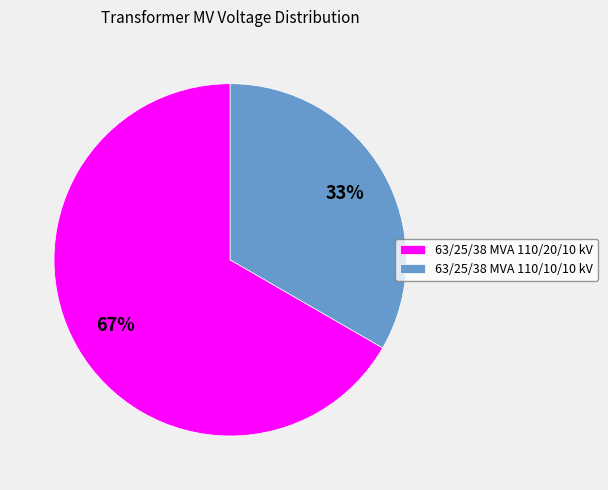

What is the majority slice?

63/25/38 MVA 110/20/10 kV